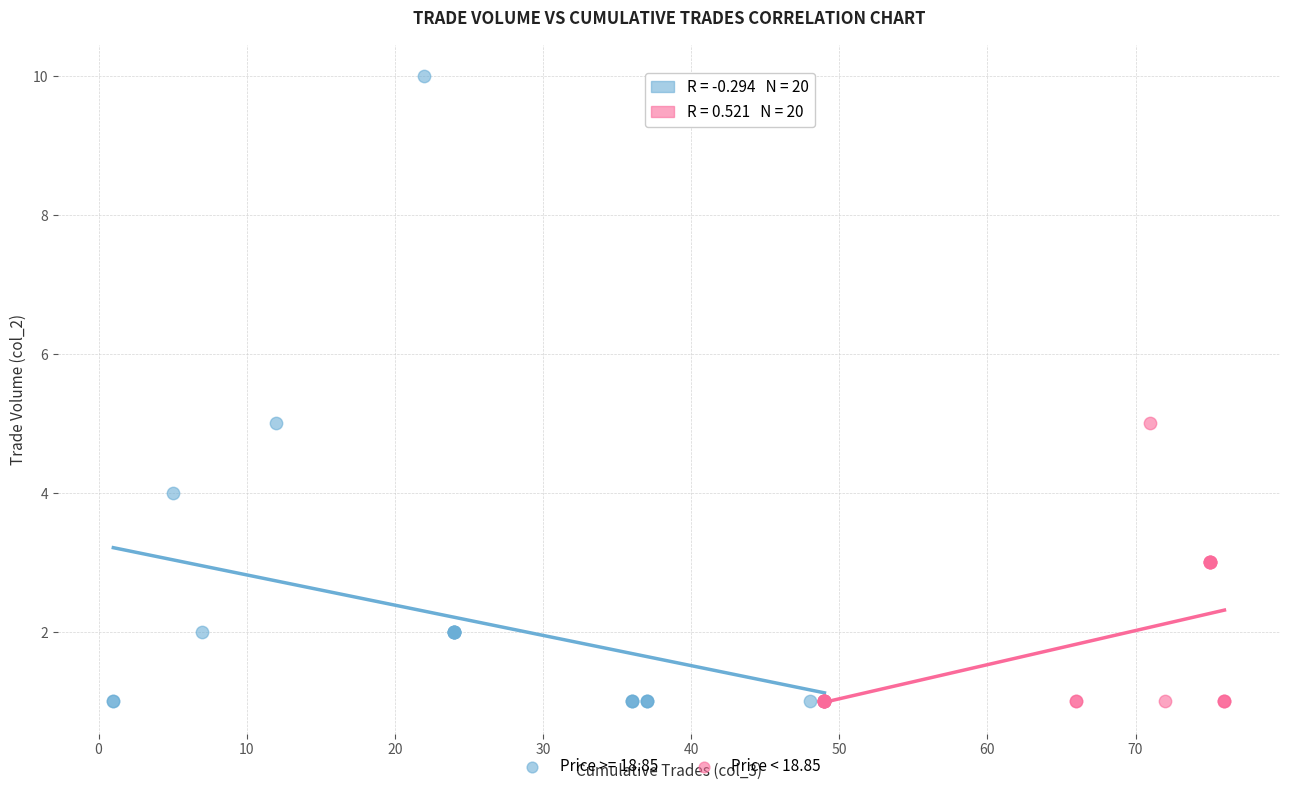

Which series has the largest Y range (max minus min)?

Price >= 18.85